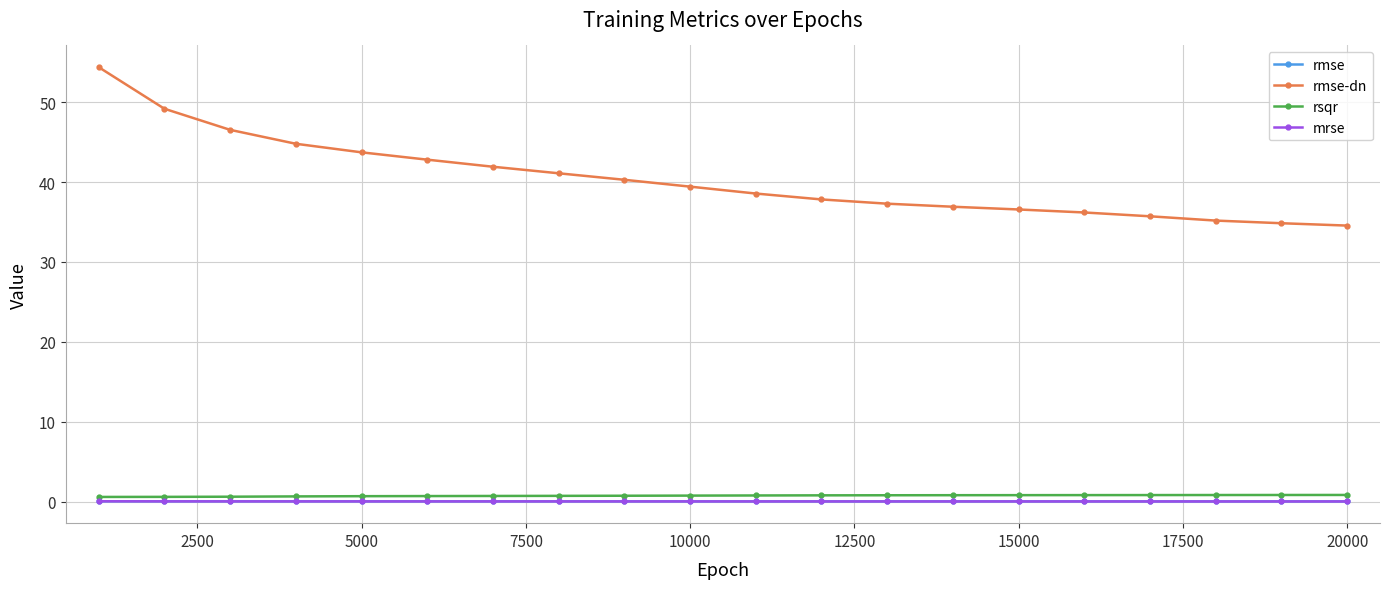

What is the value of the rmse-dn point at the 5th from the left?

43.7